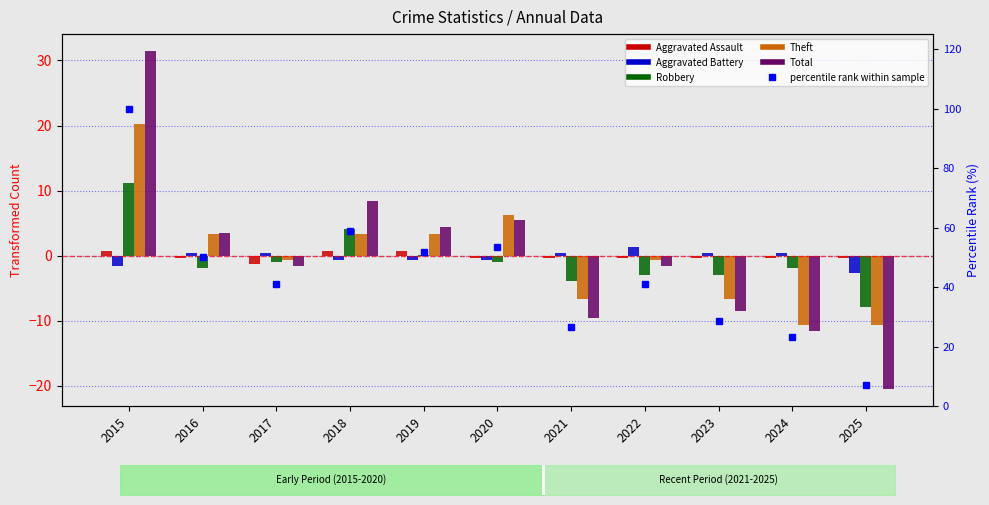

How many data points in Robbery are above -1?

5